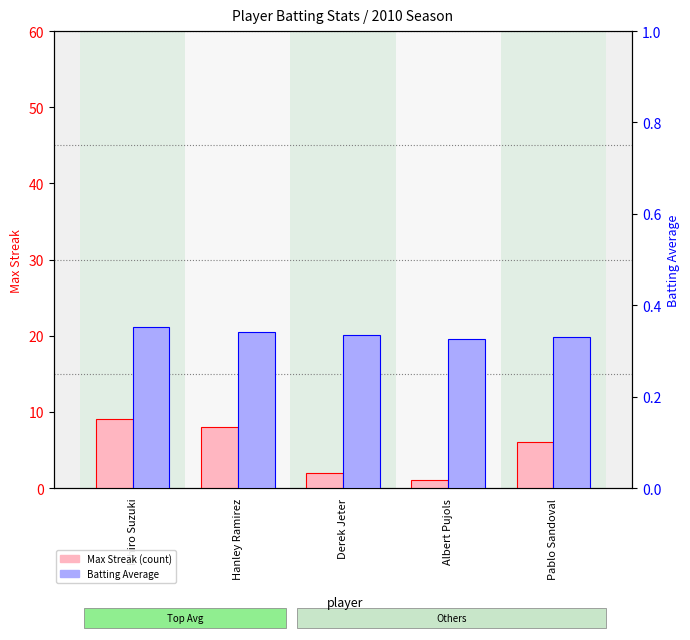

List the labels in order of Max Streak value, largest first.

Ichiro Suzuki, Hanley Ramirez, Pablo Sandoval, Derek Jeter, Albert Pujols